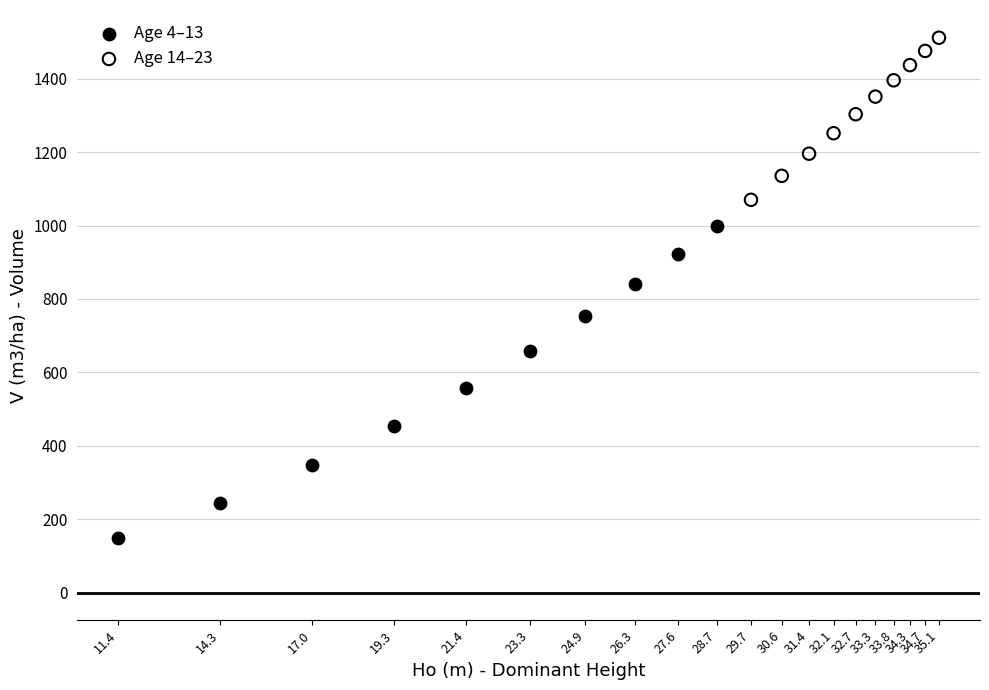

Which series contains the lowest Y value?

Age 4–13